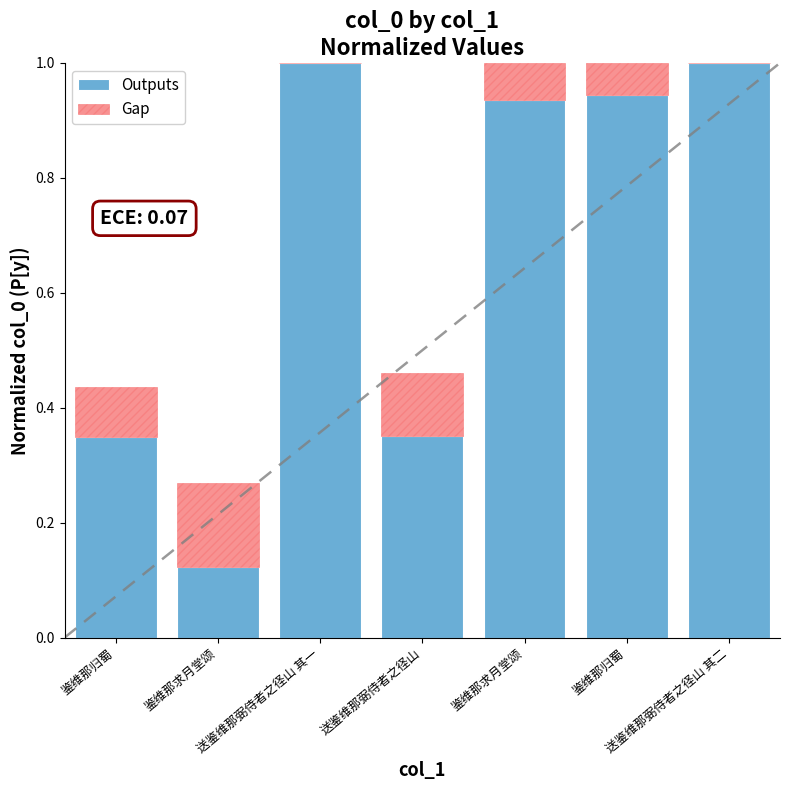

What is the approximate value of Gap at 鉴维那求月堂颂?

0.1